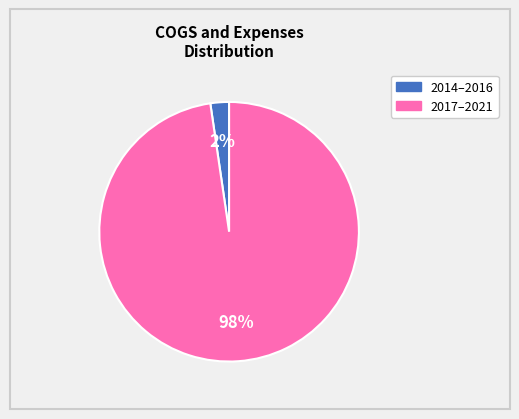

To the nearest percent, what is the average slice percentage?

50%